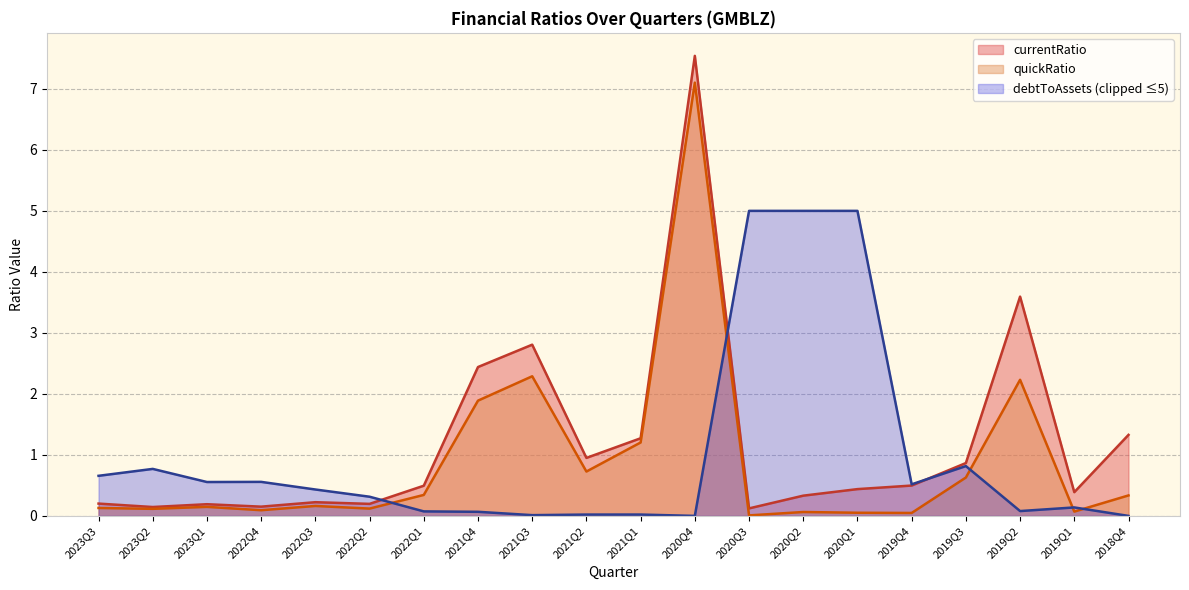

At how many categories does at least one series exceed 1?

9